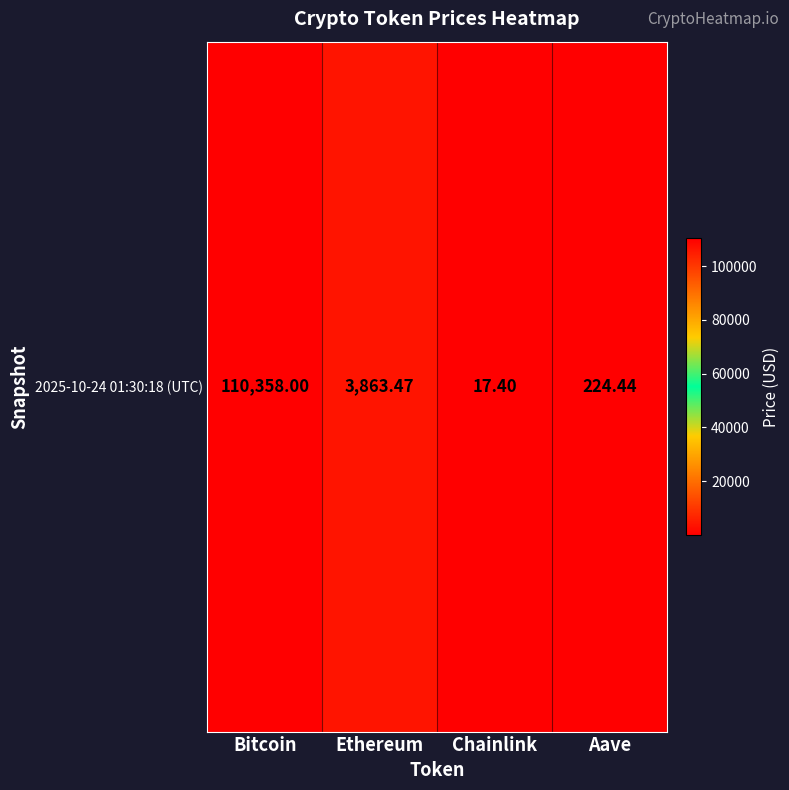

How many values exceed 3863?

2